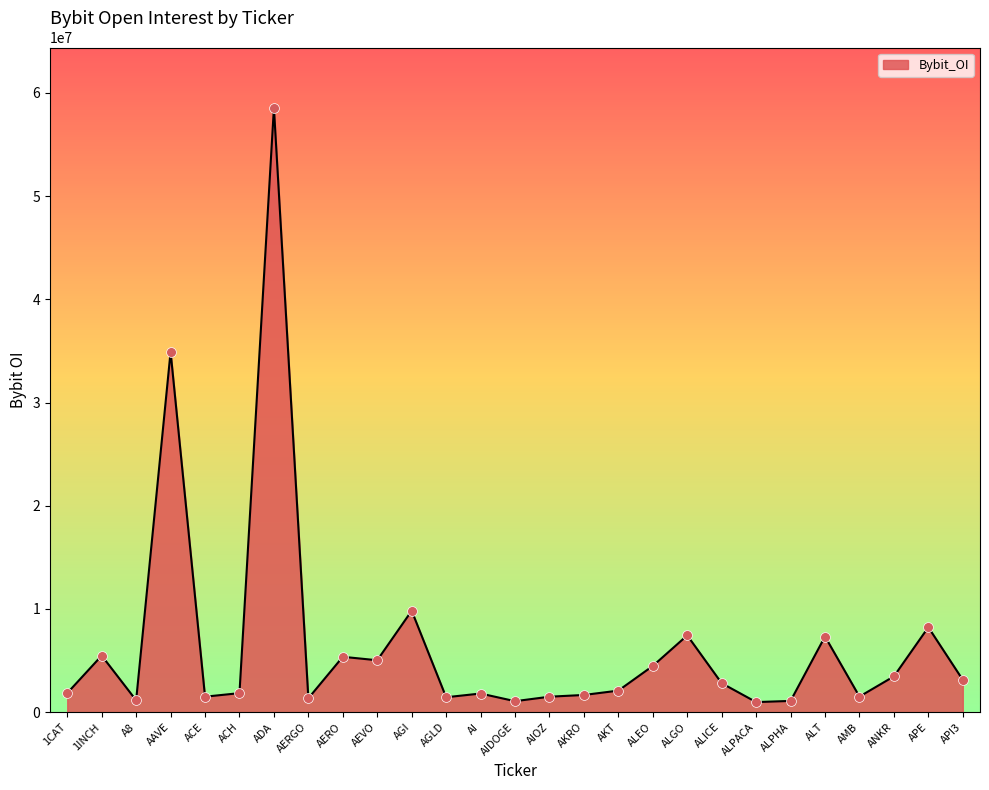

What is the ratio of the value at ALT to the value at API3?

2.3